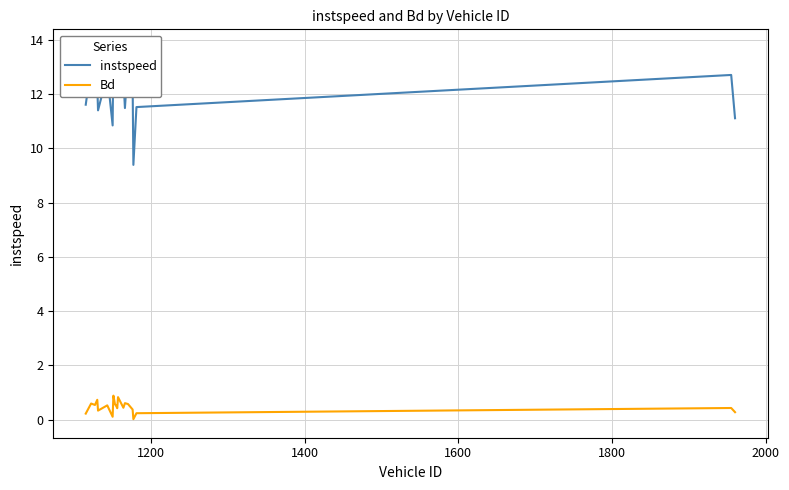

What is the value of the instspeed point at the 18th from the left?

11.5